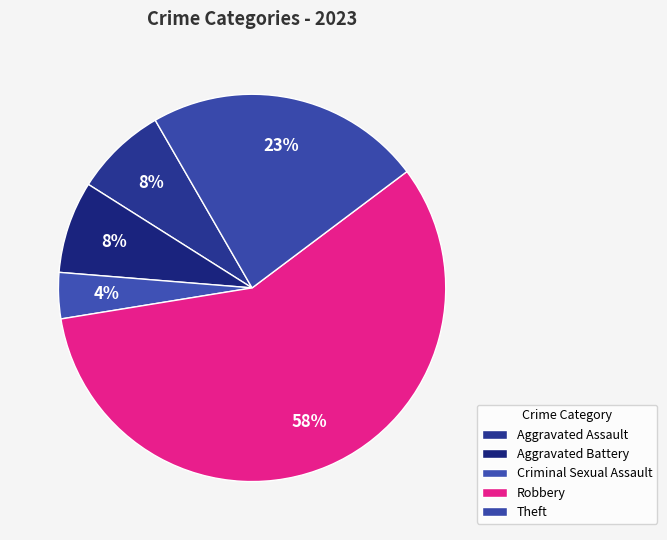

What is the largest slice in the pie chart?

Robbery